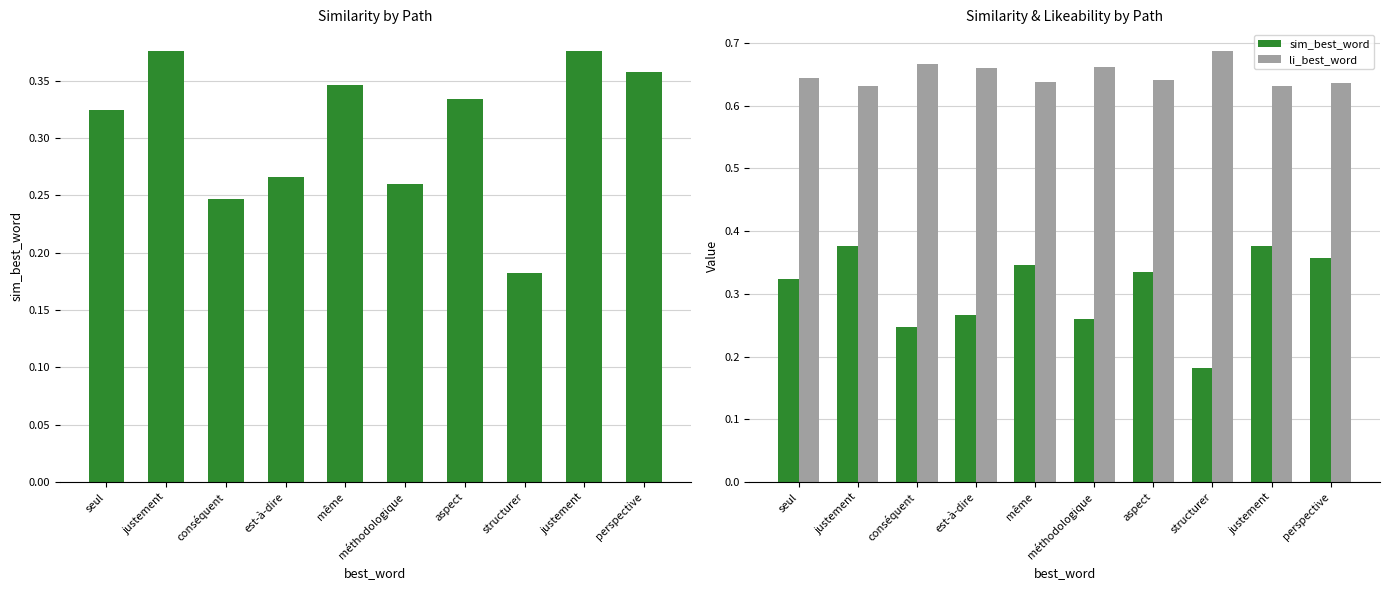

List the series in order of their overall mean, lowest first.

sim_best_word, li_best_word